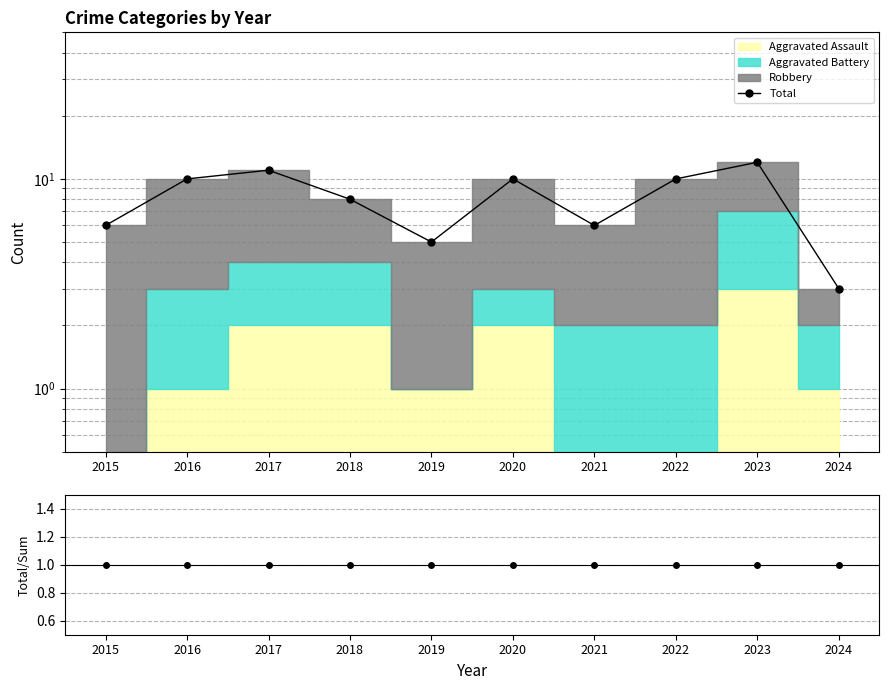

Read the Total/Components value at 2017.

1